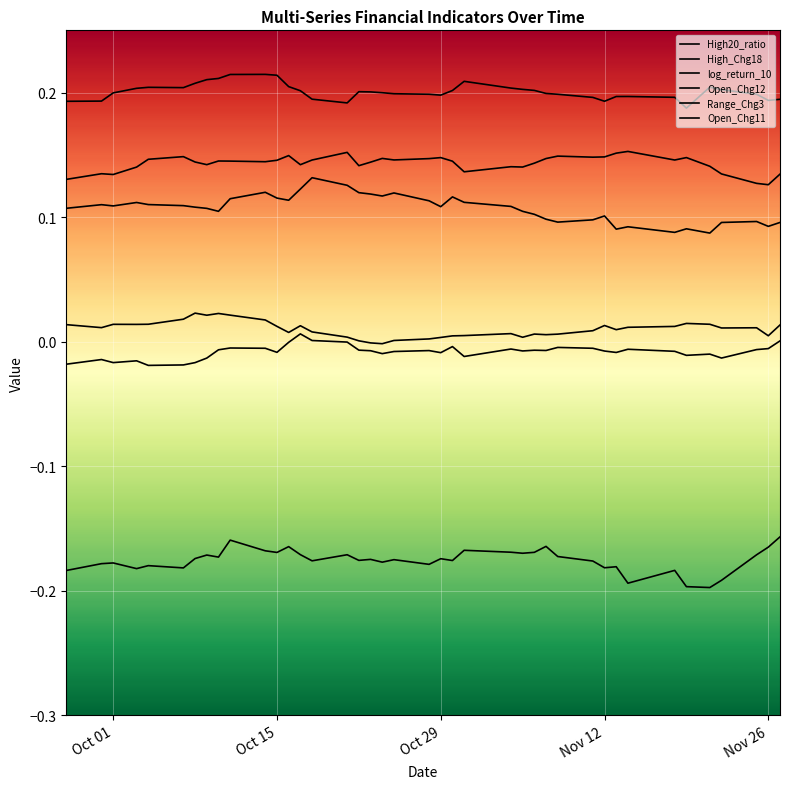

How many lines are shown in the chart?

6